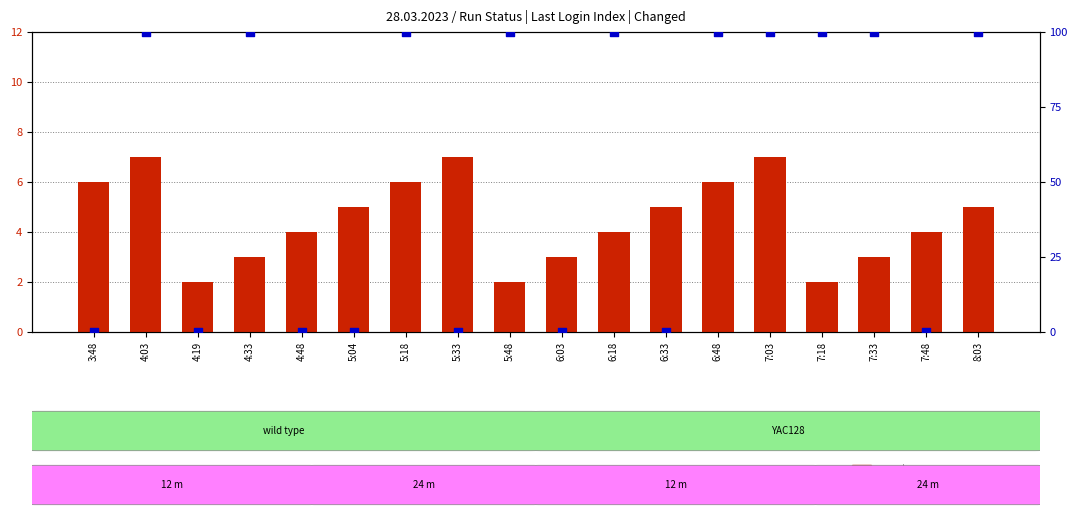

At which category is the sum across all series the highest?

4:03